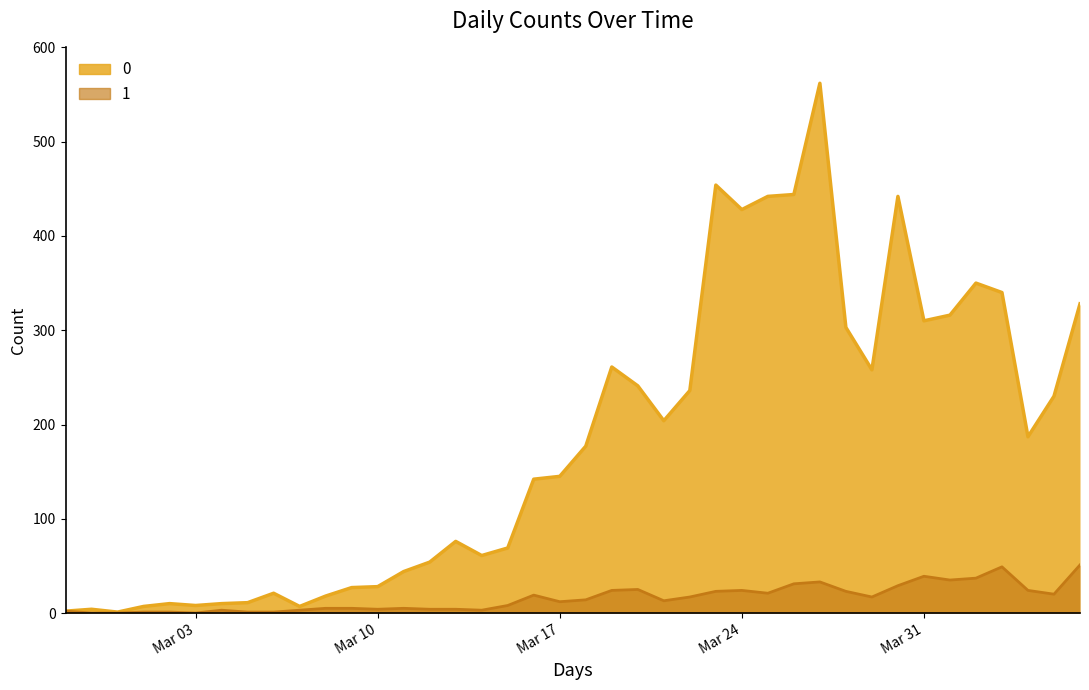

What is the total value across all series at 2020-03-04?

13